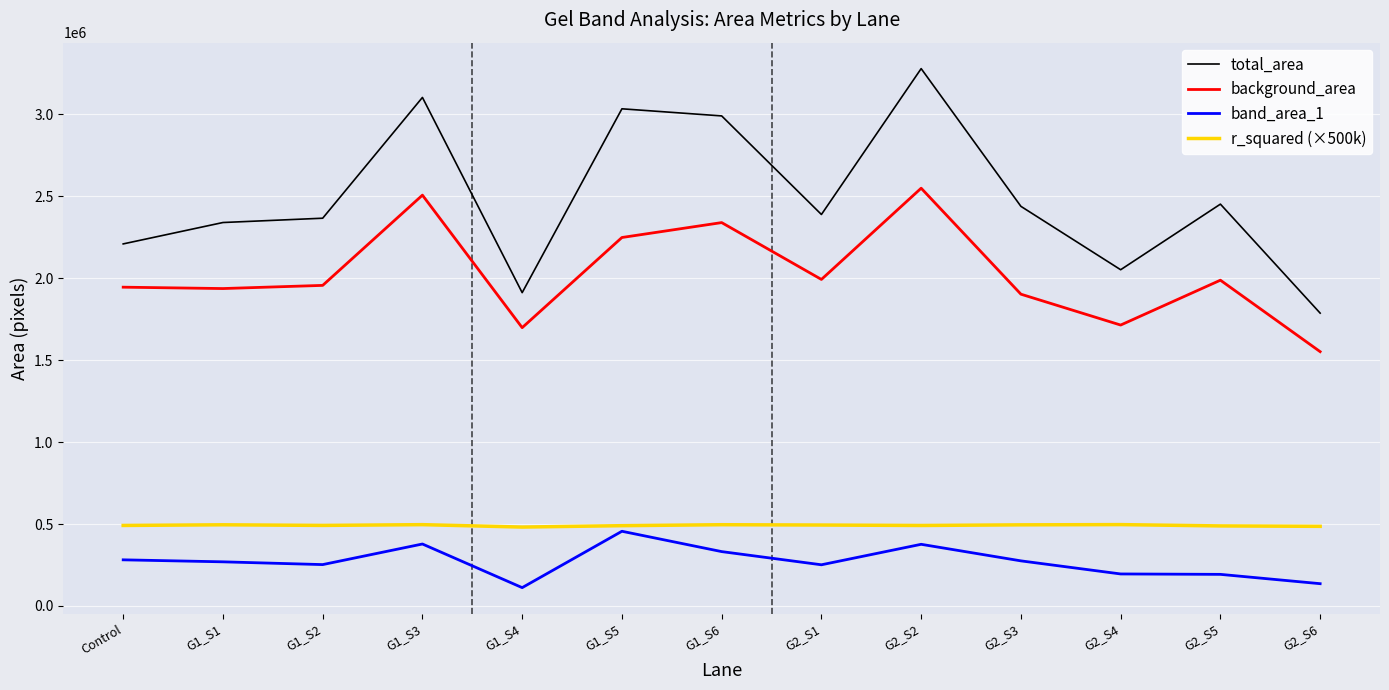

What is the sum of all band_area_1 values?

3510100.6